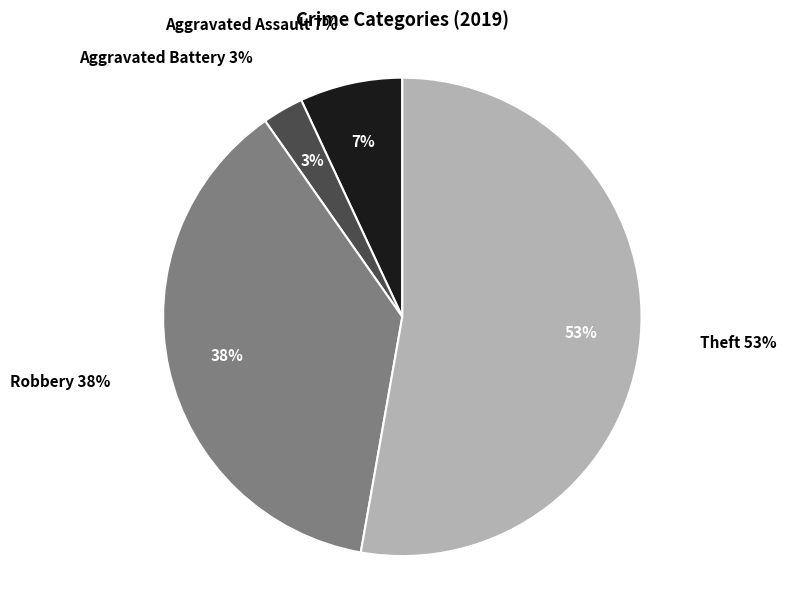

How many slices are in this pie chart?

4